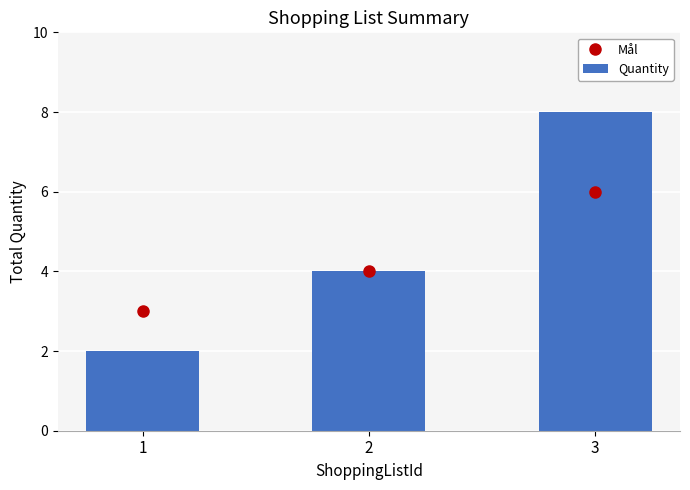

What is the value of the Mål bar at the 3rd from the left?

6